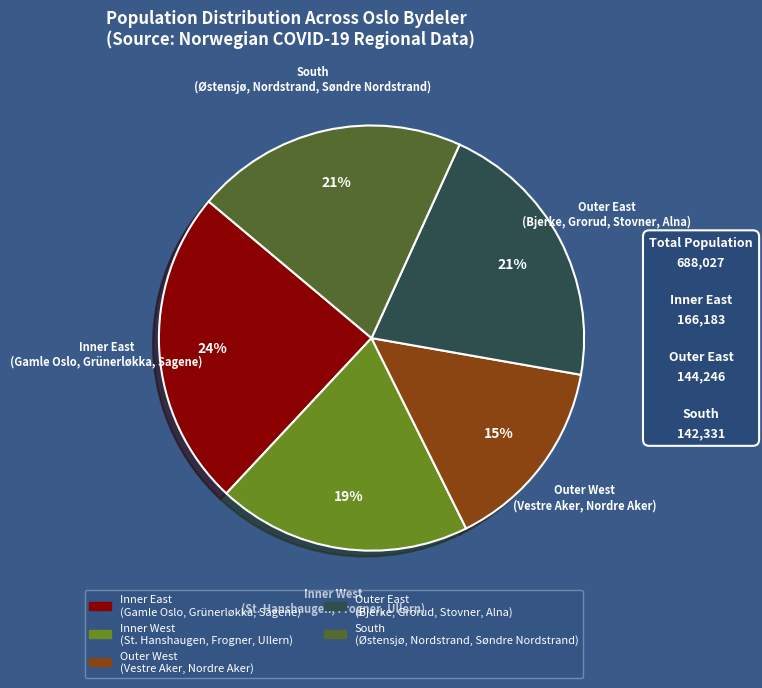

To the nearest percent, what is the average slice percentage?

20%